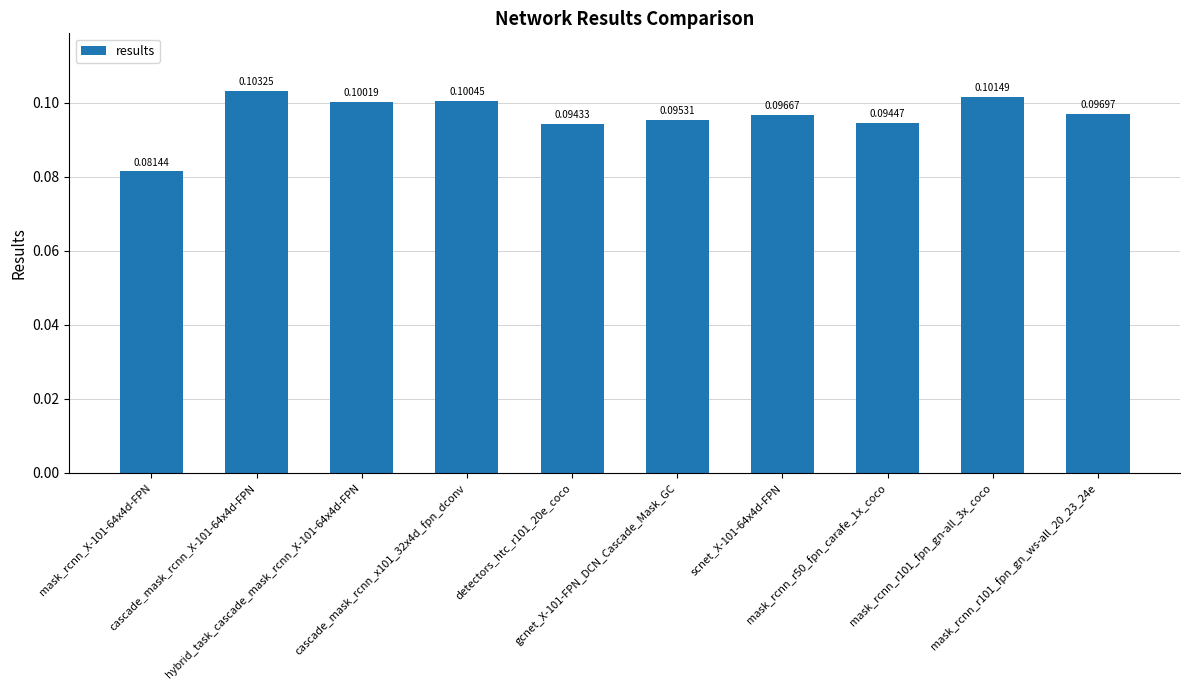

Rank the categories by value from highest to lowest.

cascade_mask_rcnn_X-101-64x4d-FPN, mask_rcnn_r101_fpn_gn-all_3x_coco, cascade_mask_rcnn_x101_32x4d_fpn_dconv, hybrid_task_cascade_mask_rcnn_X-101-64x4d-FPN, mask_rcnn_r101_fpn_gn_ws-all_20_23_24e, scnet_X-101-64x4d-FPN, gcnet_X-101-FPN_DCN_Cascade_Mask_GC, mask_rcnn_r50_fpn_carafe_1x_coco, detectors_htc_r101_20e_coco, mask_rcnn_X-101-64x4d-FPN